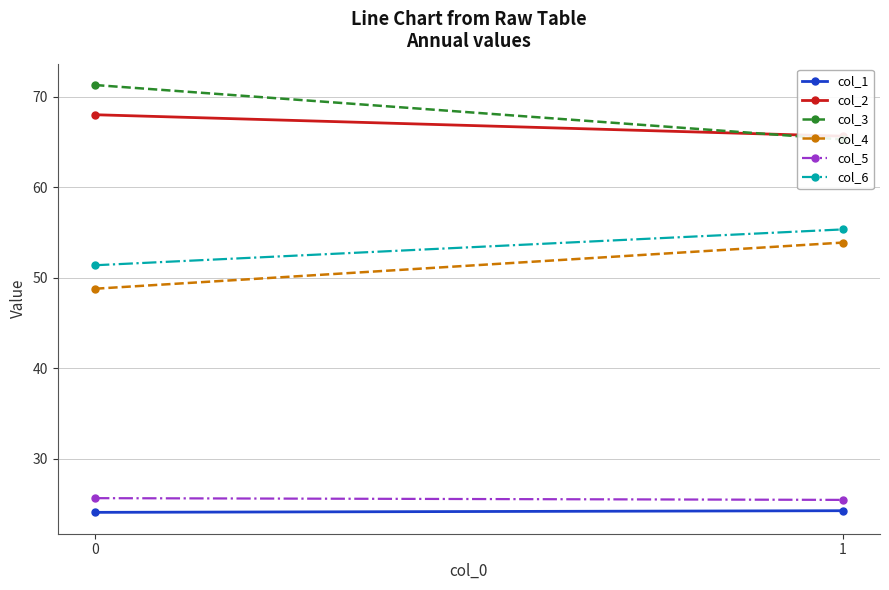

True or false: col_3 has a value of 39.1 at 1.

False